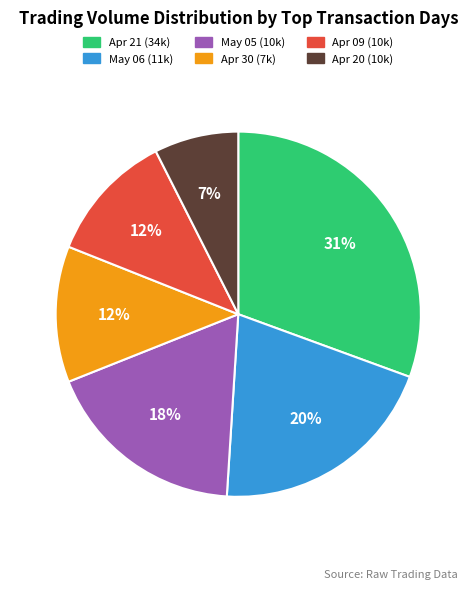

To the nearest percent, what is the average slice percentage?

17%